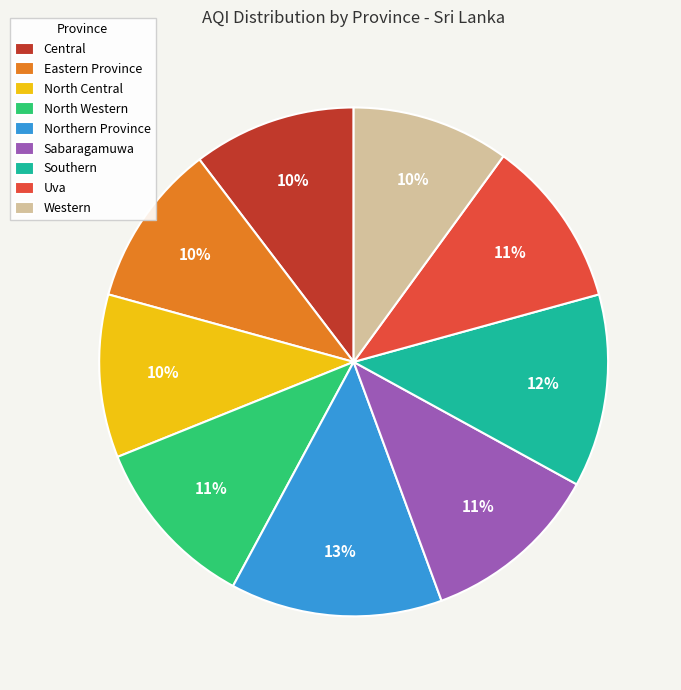

Does Western account for over 50% of the chart?

No